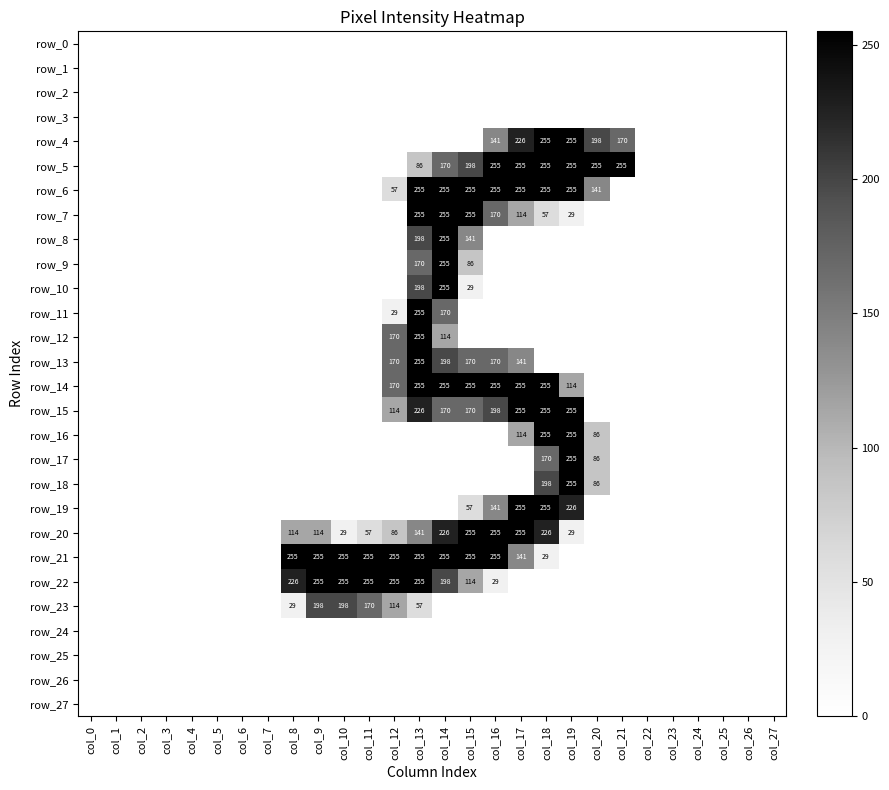

The value of row_14 at col_16 is 67. True or false?

False